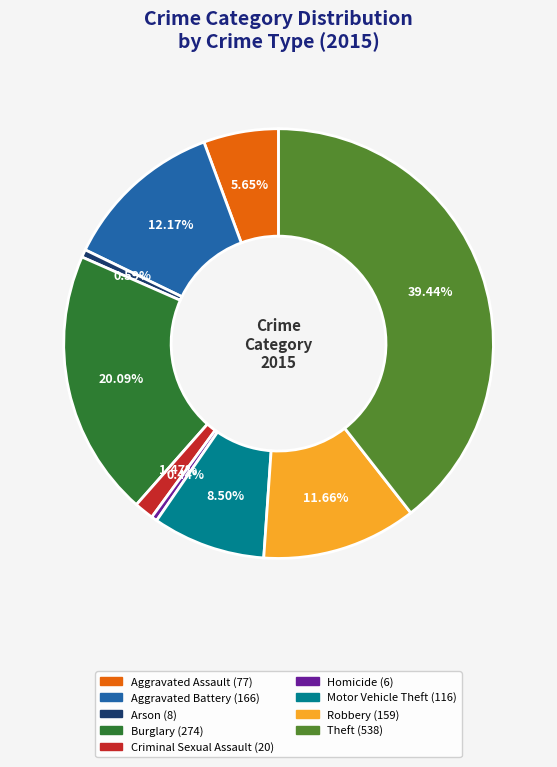

Does Aggravated Assault represent more than half of the total?

No